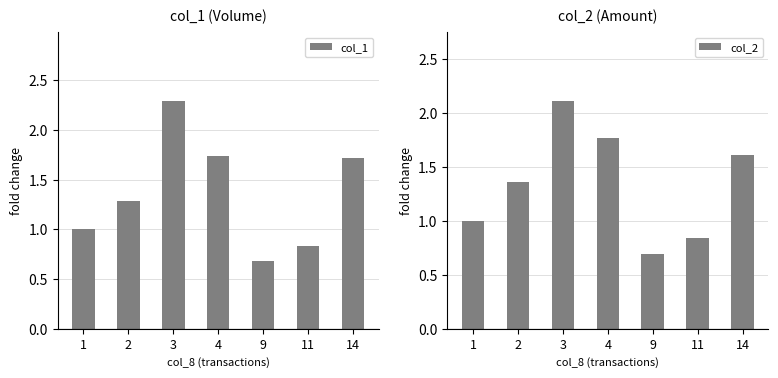

Count the number of data series in this chart.

2